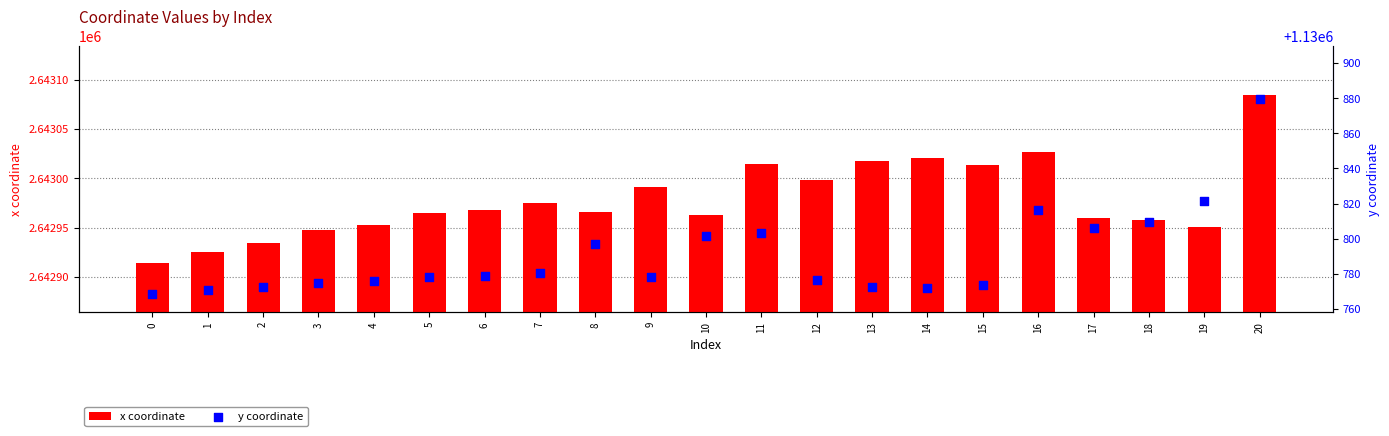

Which series has the largest total across all categories?

x coordinate